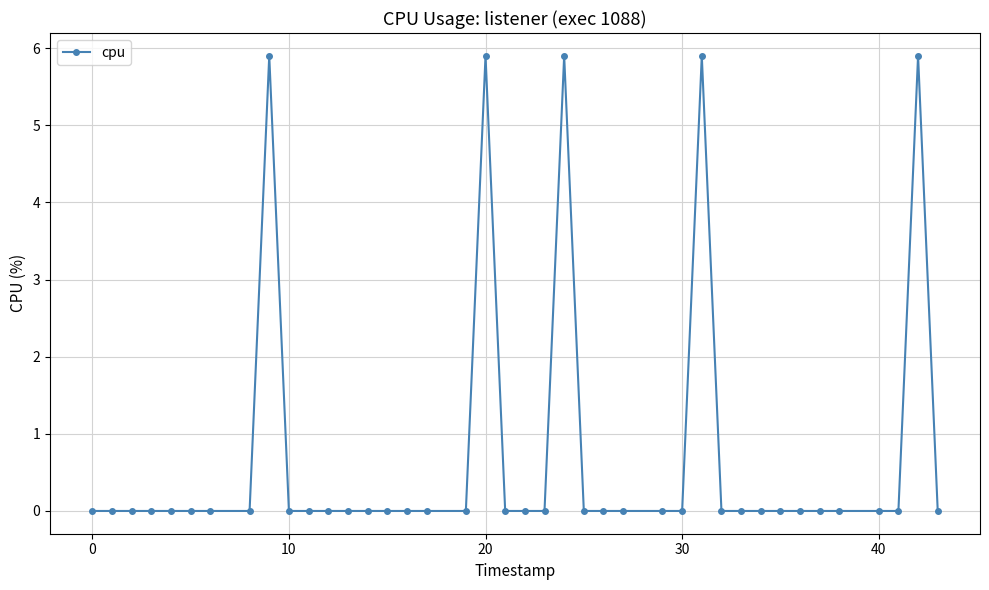

Count the number of categories in the chart.

40